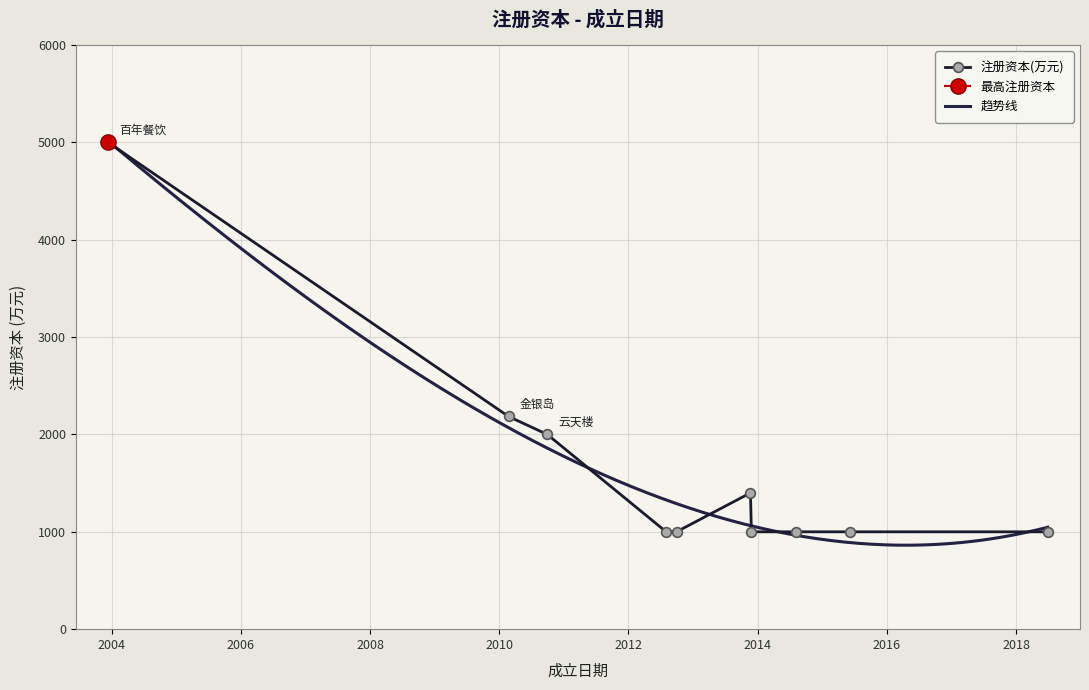

What is the value of the 注册资本(万元) point at the 8th from the left?

1000